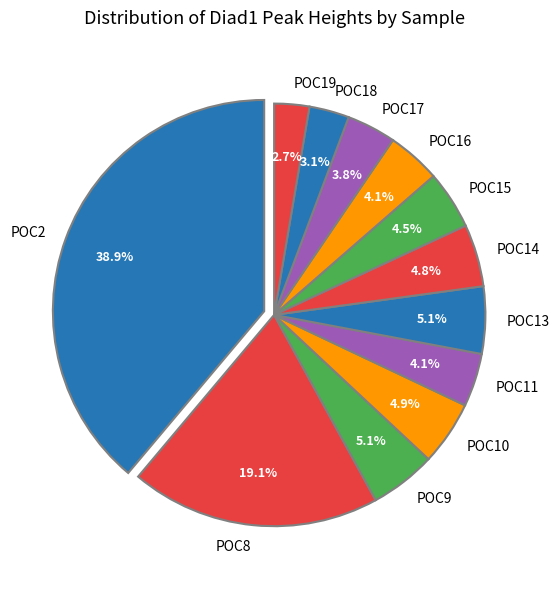

Combined, do POC13 and POC16 account for over 50%?

No